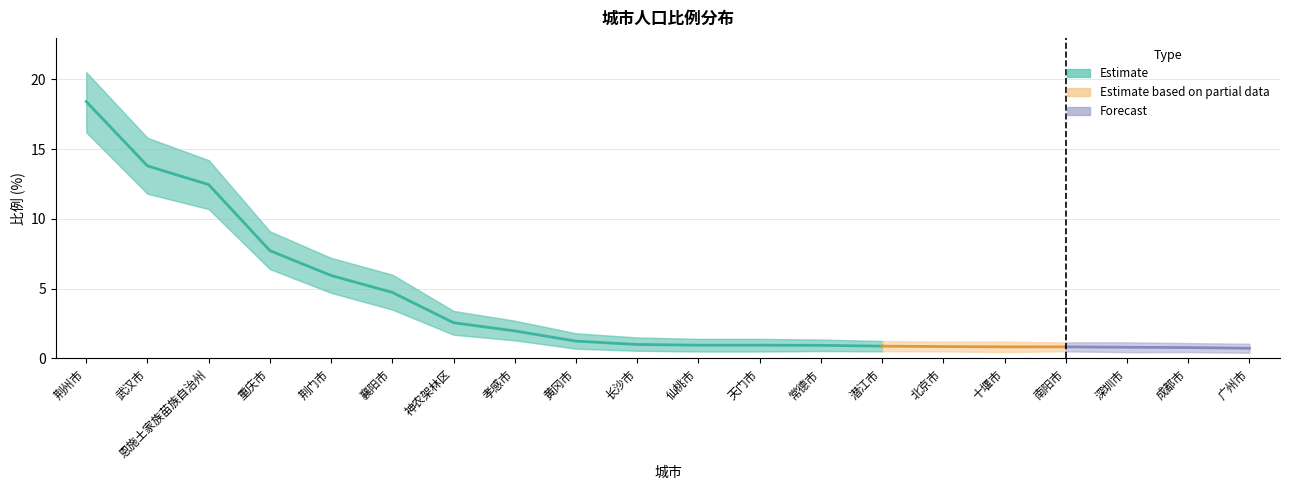

What position from the left is 十堰市?

16